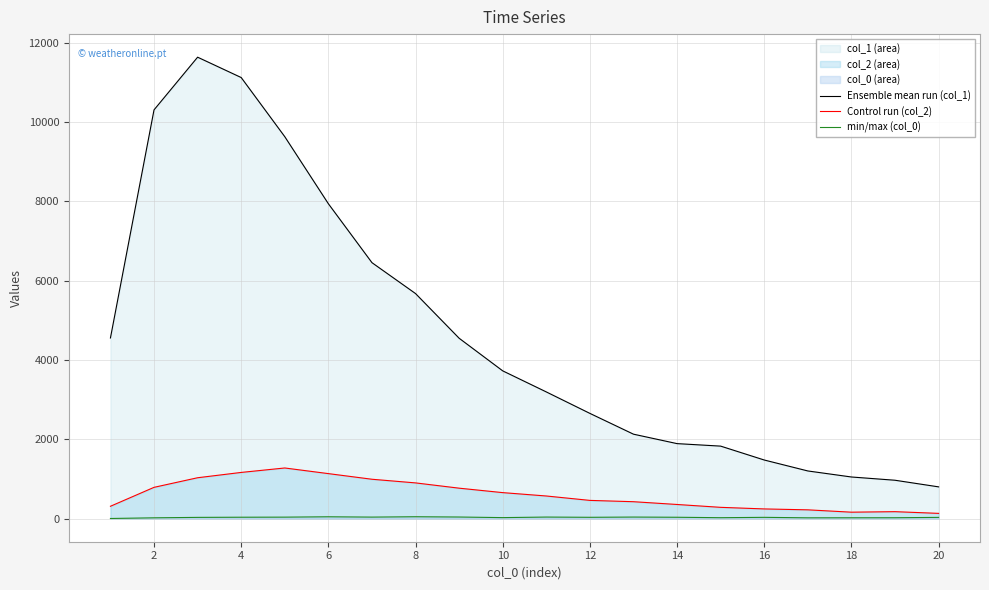

What is the difference between the second highest and second lowest values in the Ensemble mean run (col_1) series?

10150